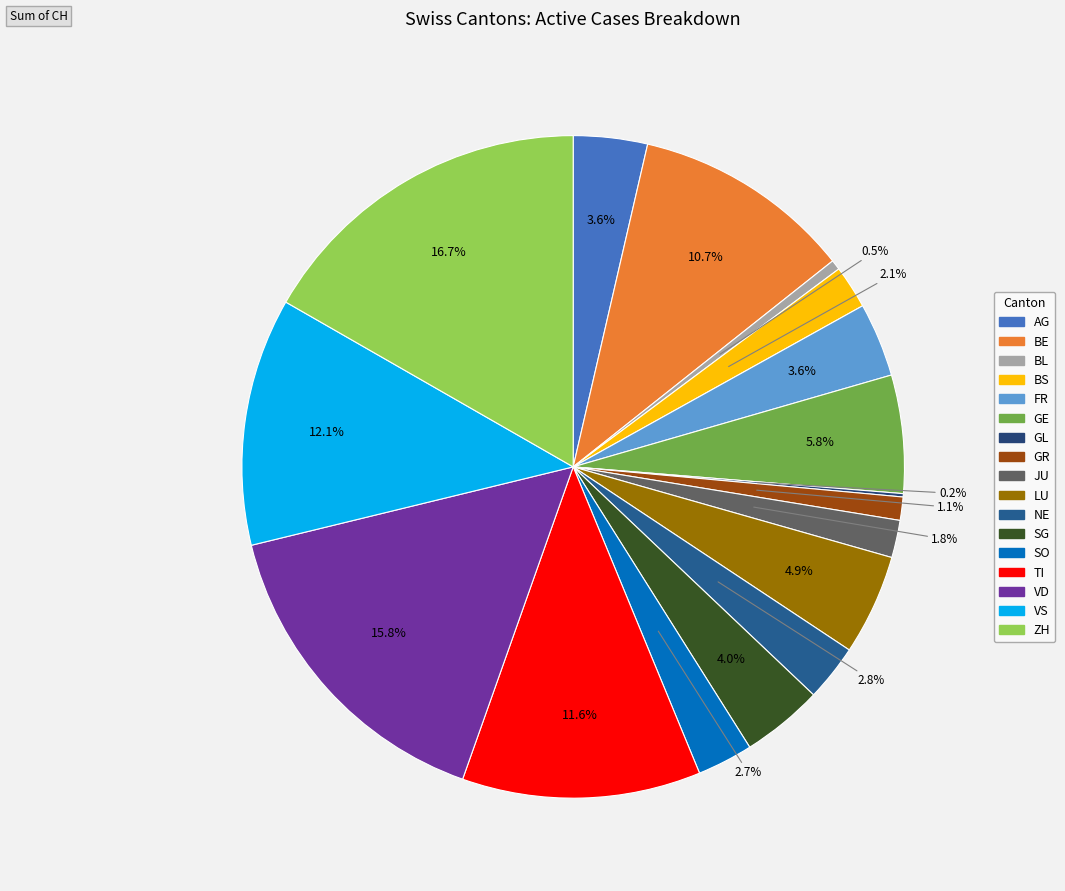

Which has a higher value, BL or VS?

VS